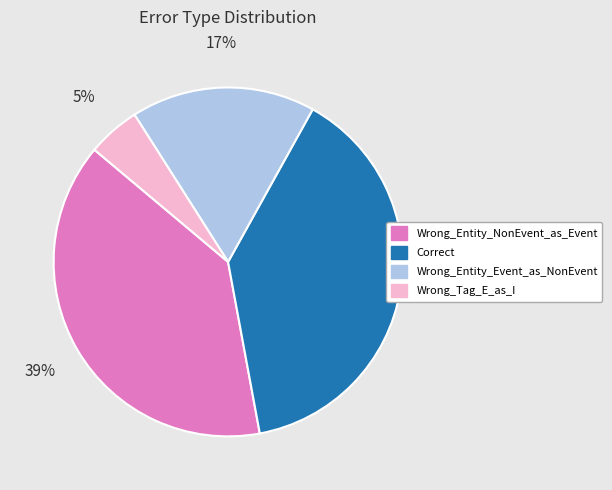

To the nearest percent, what percentage of the pie is Wrong_Entity_NonEvent_as_Event?

39%